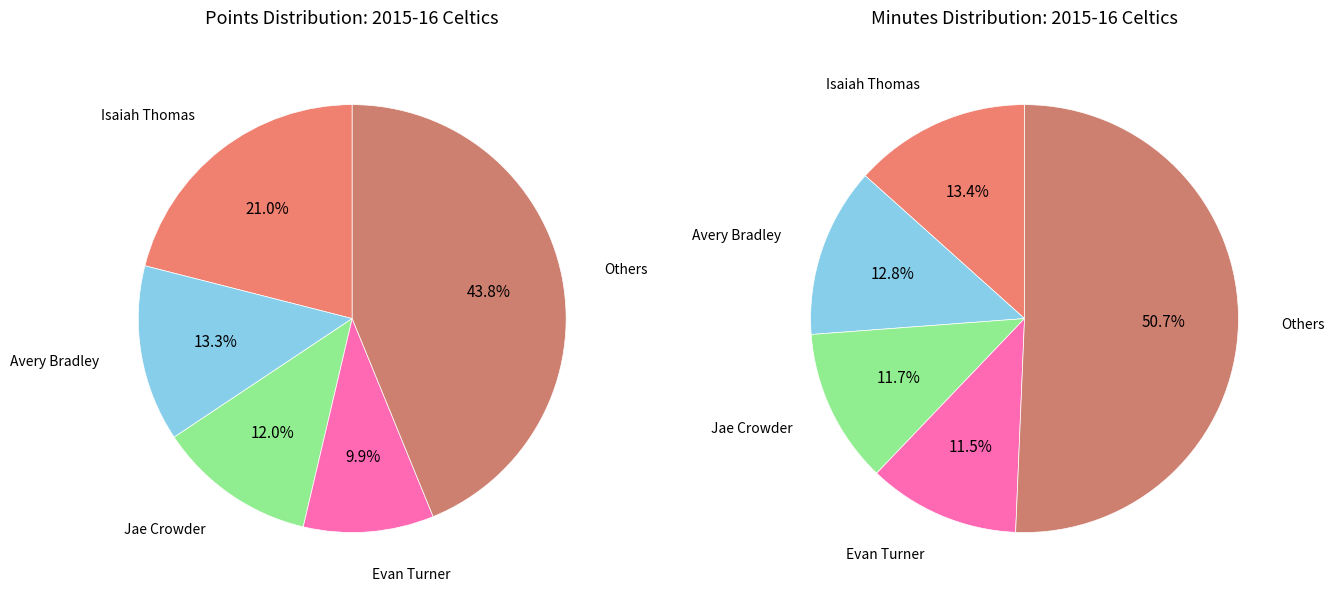

Combined, what portion of the pie is Amir Johnson and R.J. Hunter?

7.8%